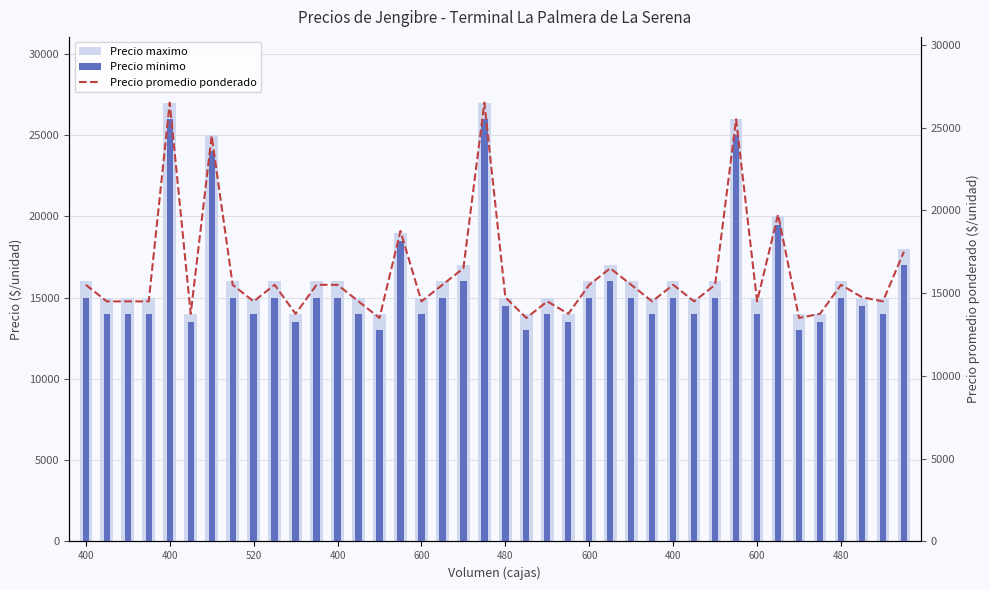

What is the greatest value displayed?

27000